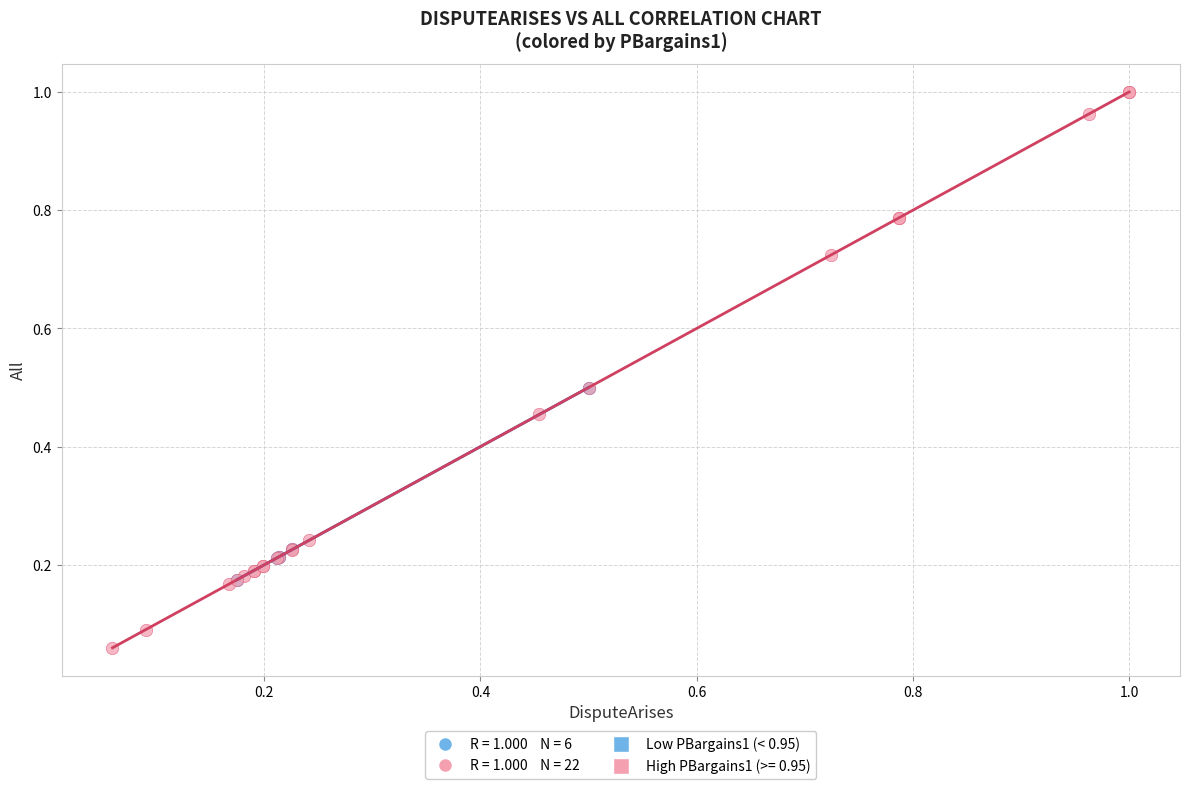

Which series contains the highest Y value?

High PBargains1 (>= 0.95)